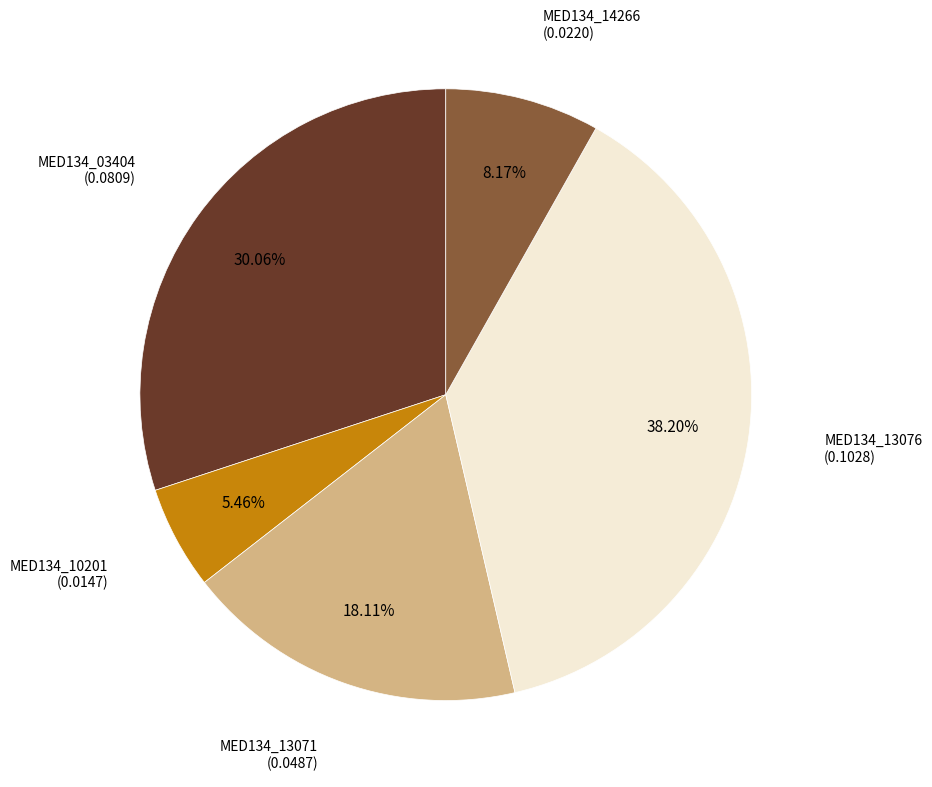

How many slices are in this pie chart?

5